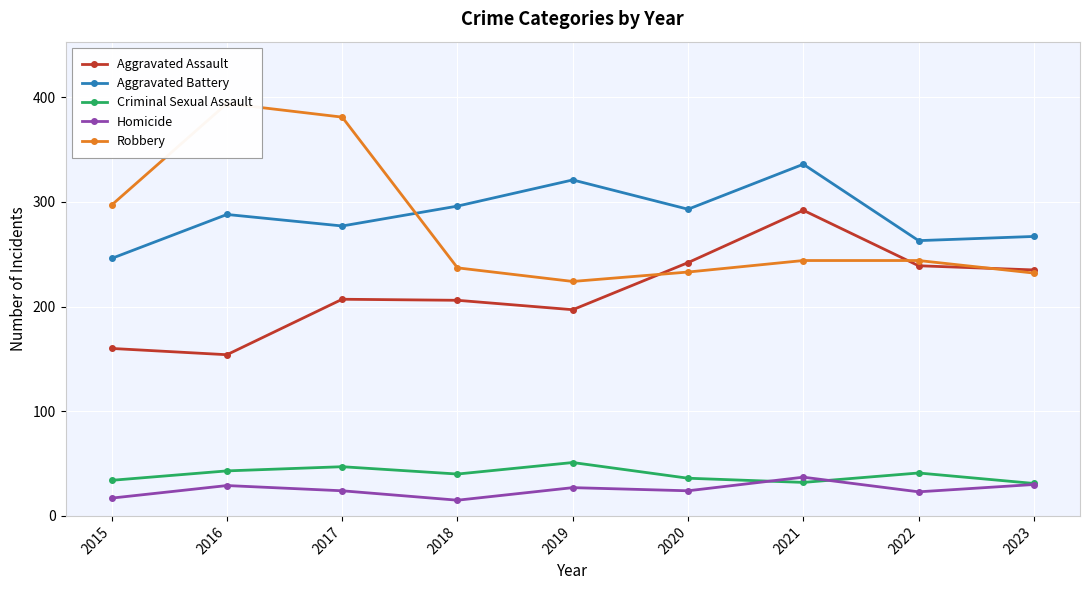

How many interior local valleys does the Aggravated Assault series have?

2